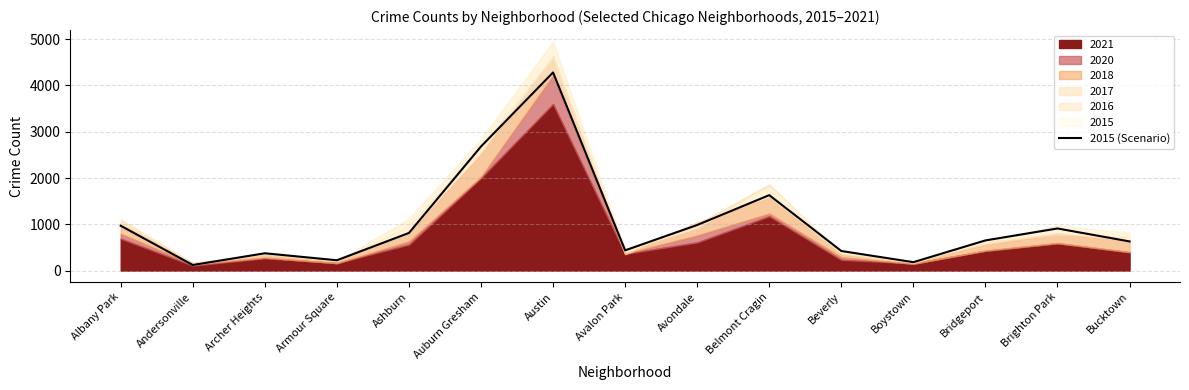

What is the smallest value displayed?

121